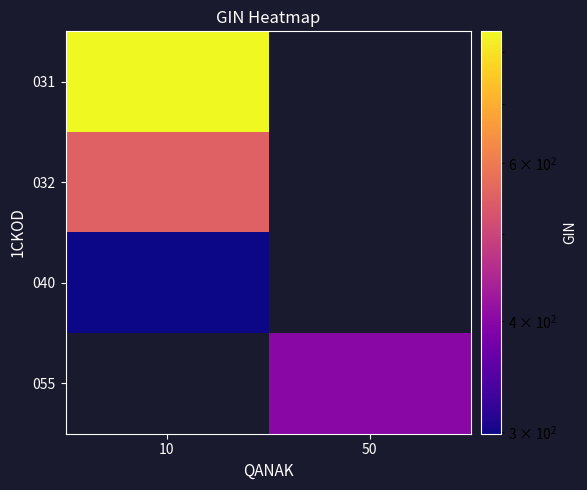

What is the maximum value for 032?

552.0